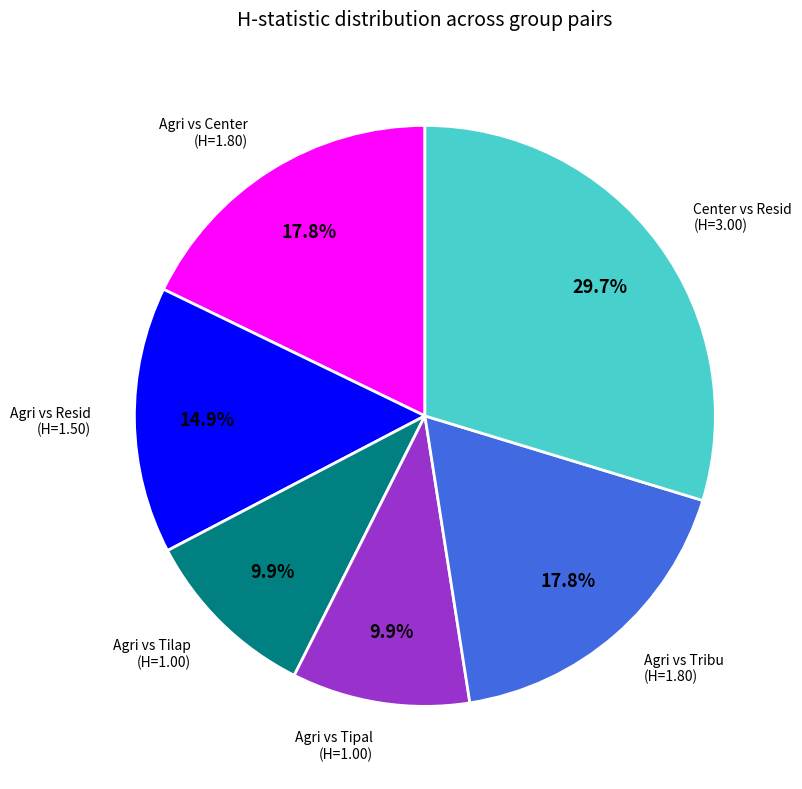

What is the largest slice in the pie chart?

Center vs Resid